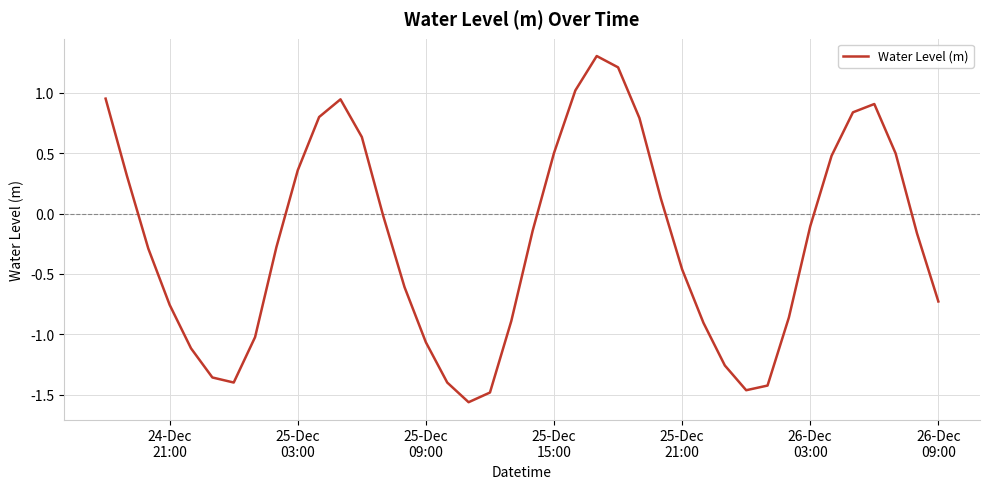

What is the difference between the maximum and minimum values?

2.9